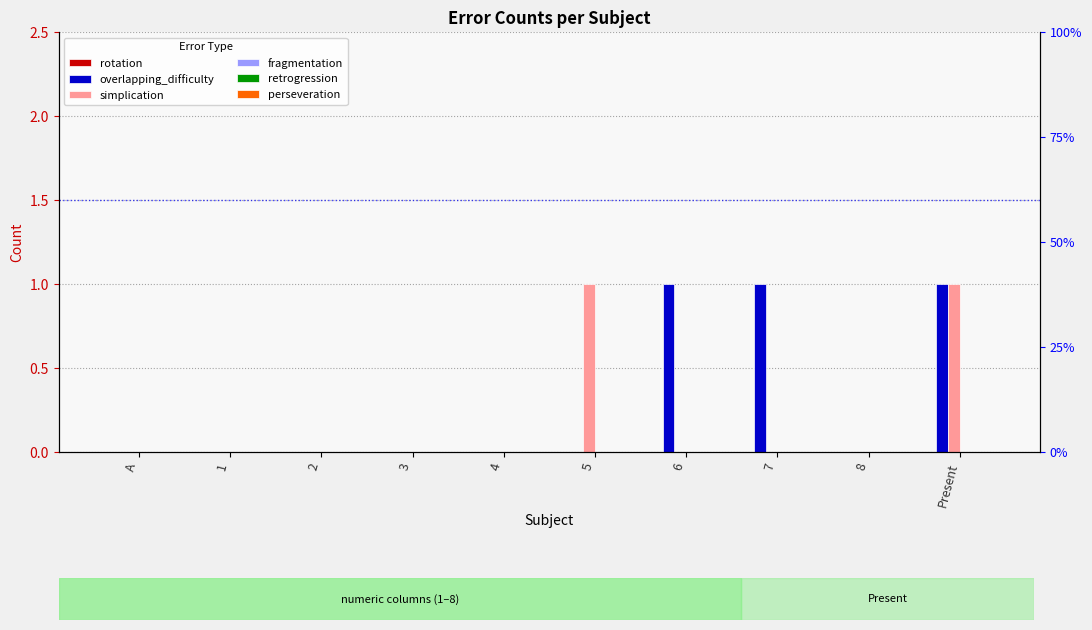

Which category has the lowest value in the perseveration series?

A